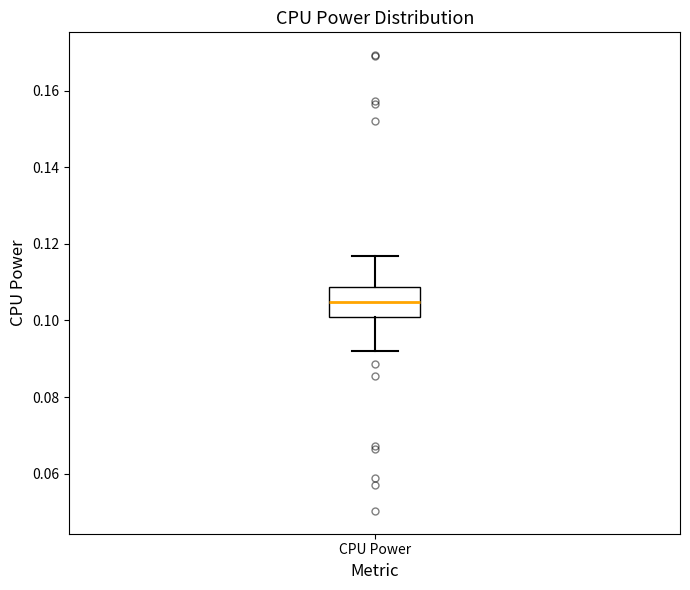

Where does the lower whisker of the box for CPU Power end on the y-axis? The values are not printed on the chart, so give them approximately, as read against the axis.

0.092